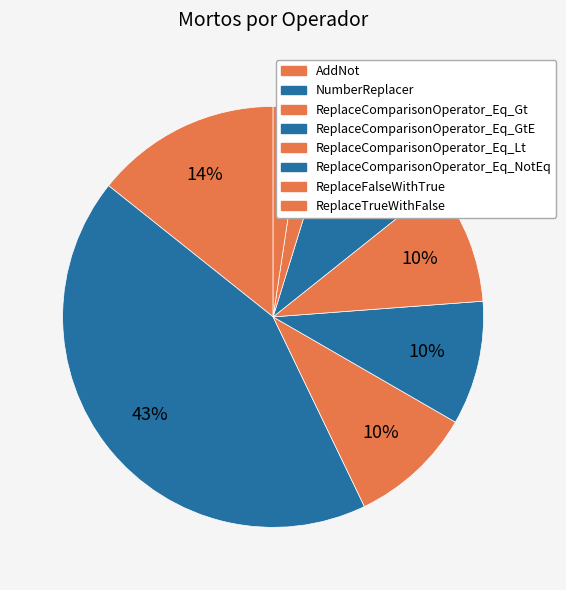

Count the number of slices in the pie.

8